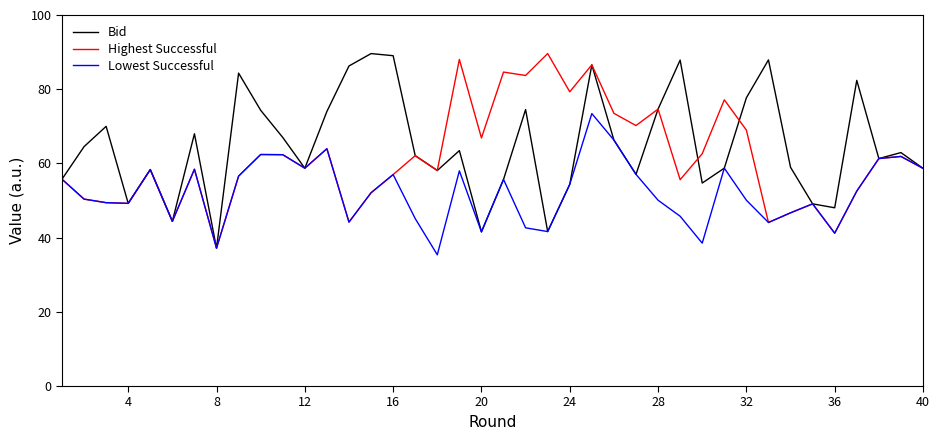

Count the number of categories in the chart.

40